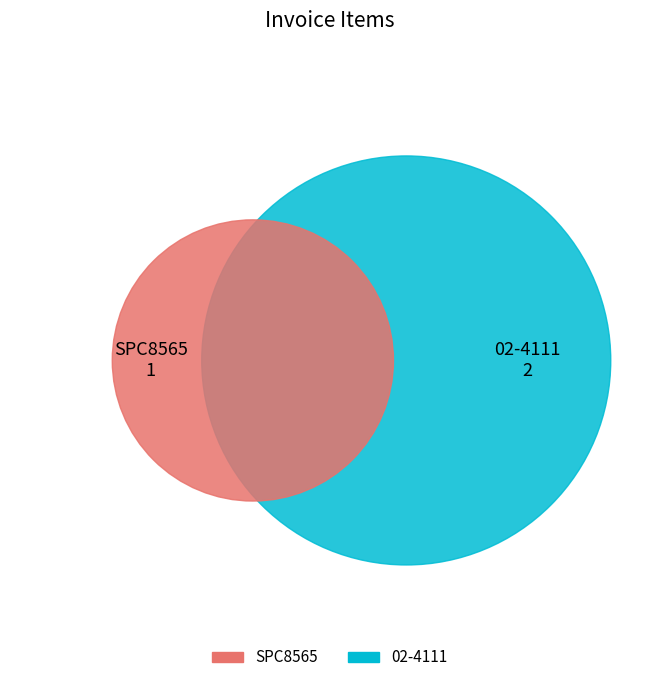

Combined, do SPC8565 and 02-4111 account for over 50%?

Yes